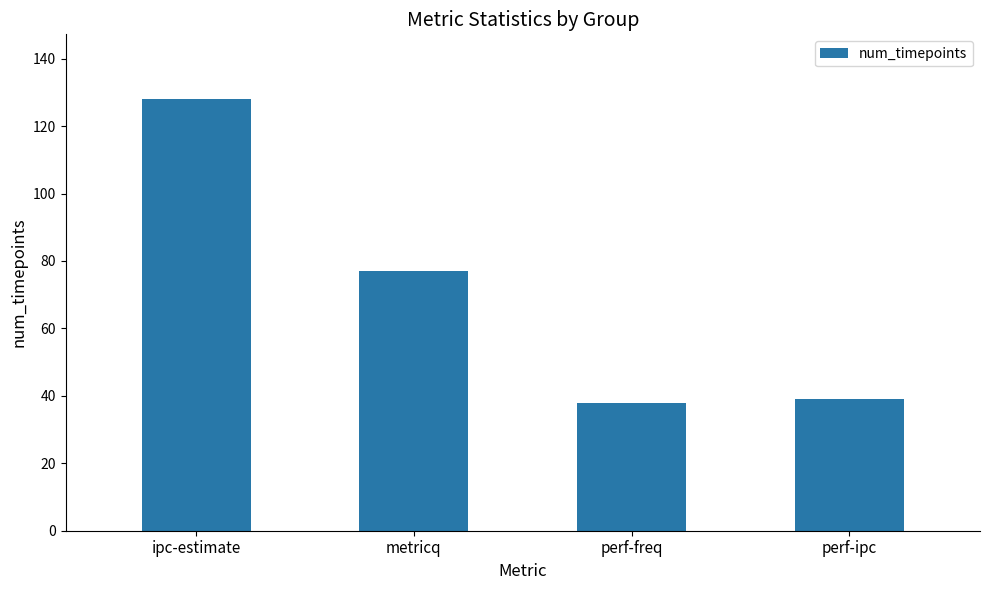

Which category has the highest value across all series?

ipc-estimate